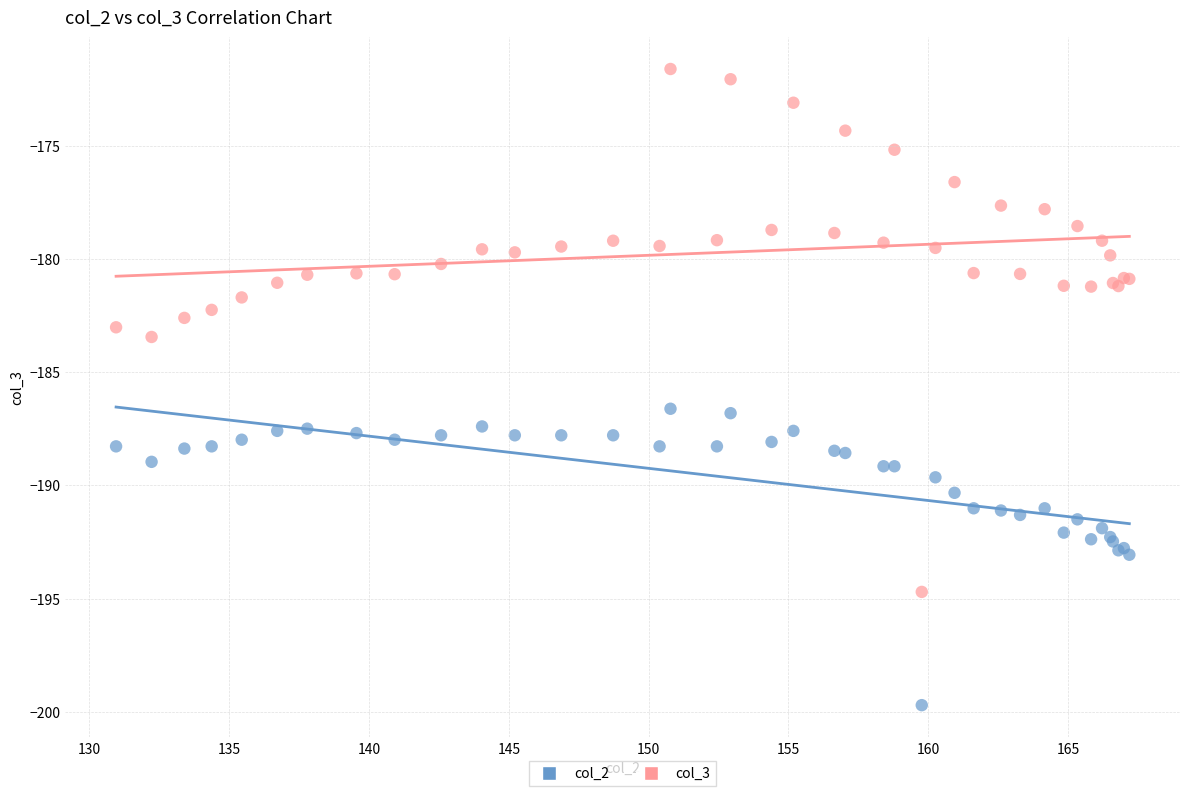

Which series has the widest spread of Y values?

col_3